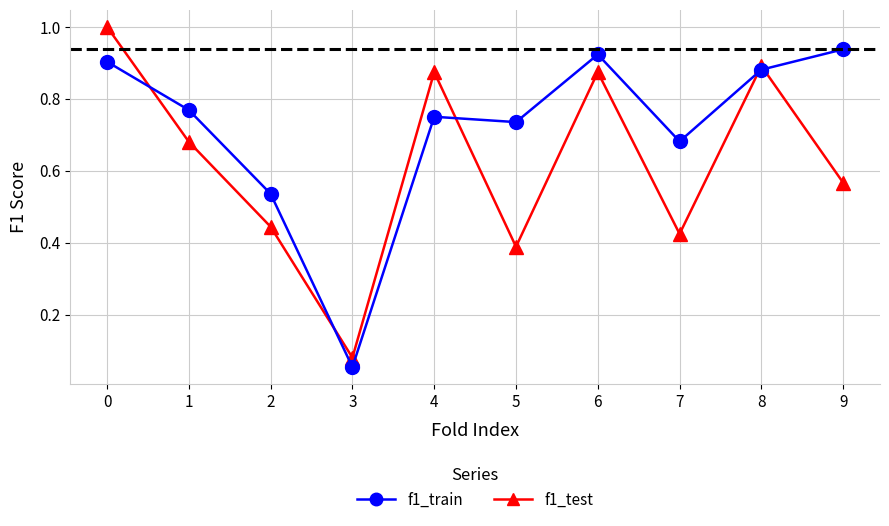

At which category does the chart reach its minimum across all series?

3